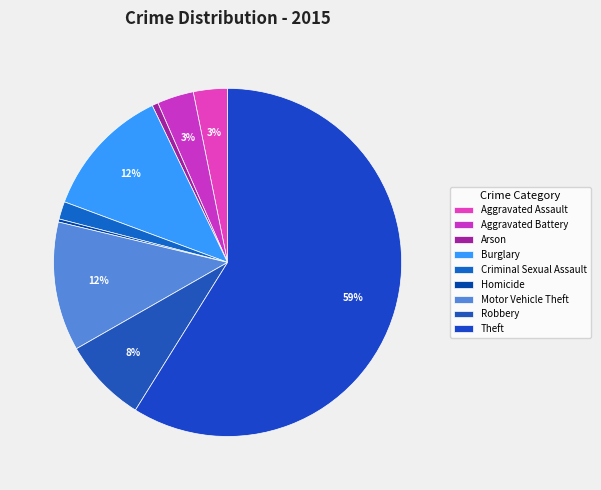

To the nearest percent, what portion does Burglary represent?

12%